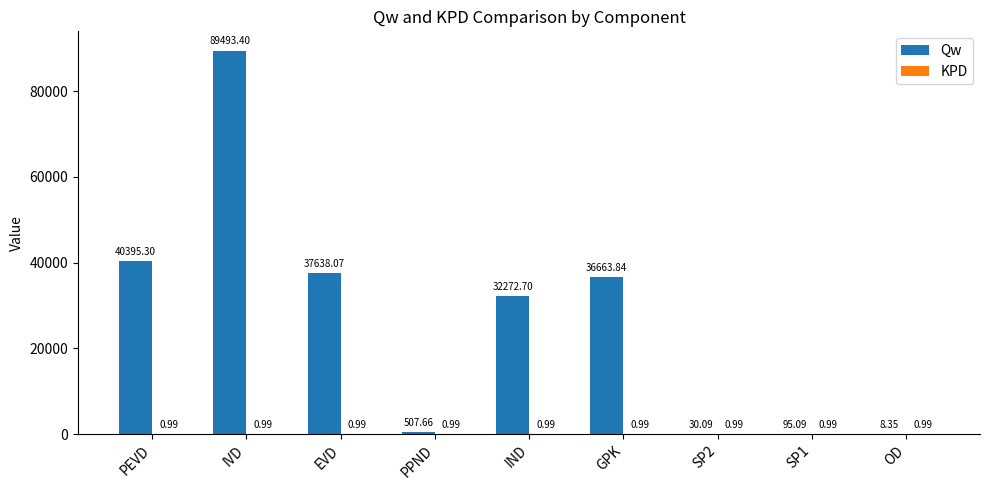

Are the bars grouped side by side (vs. stacked)?

Yes